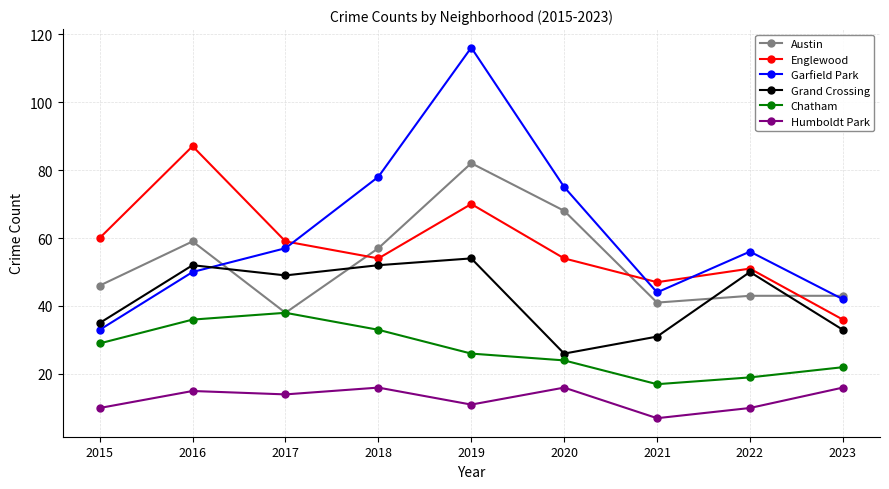

What is the value of the Humboldt Park point at the 9th from the left?

16